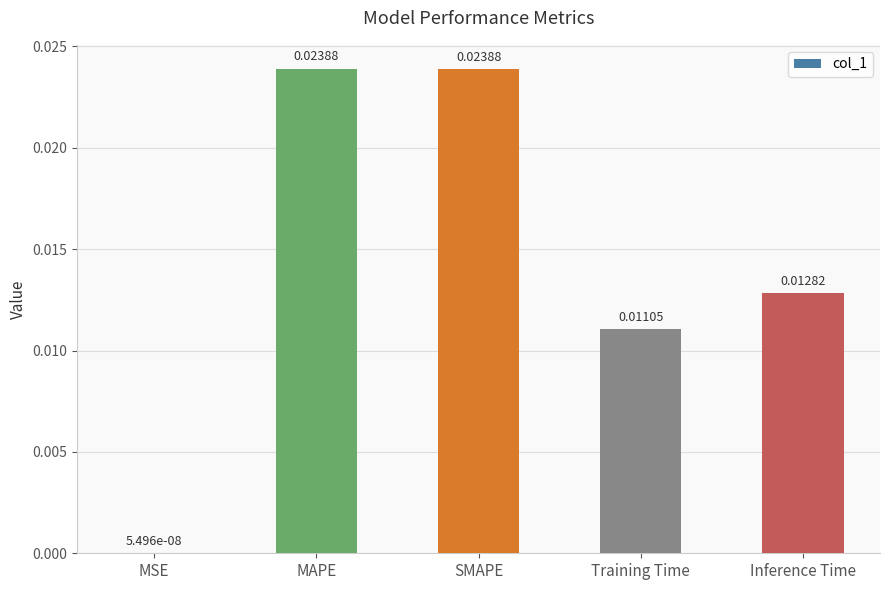

Between SMAPE and MSE, which is larger?

SMAPE